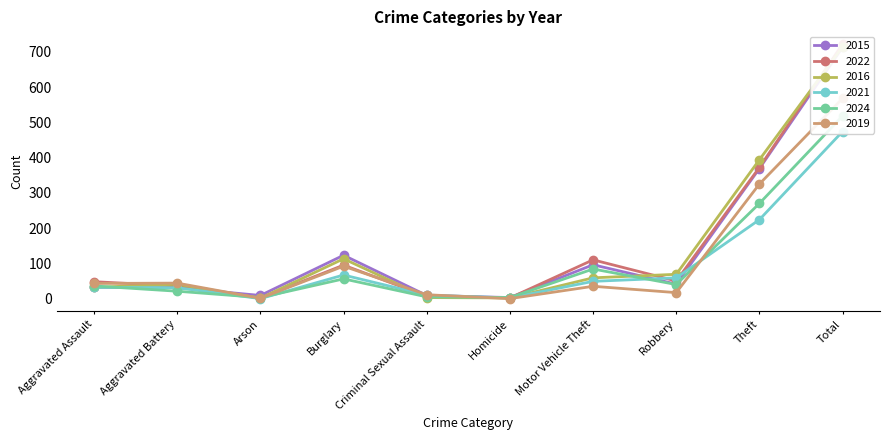

At which category is the sum across all series the highest?

Total